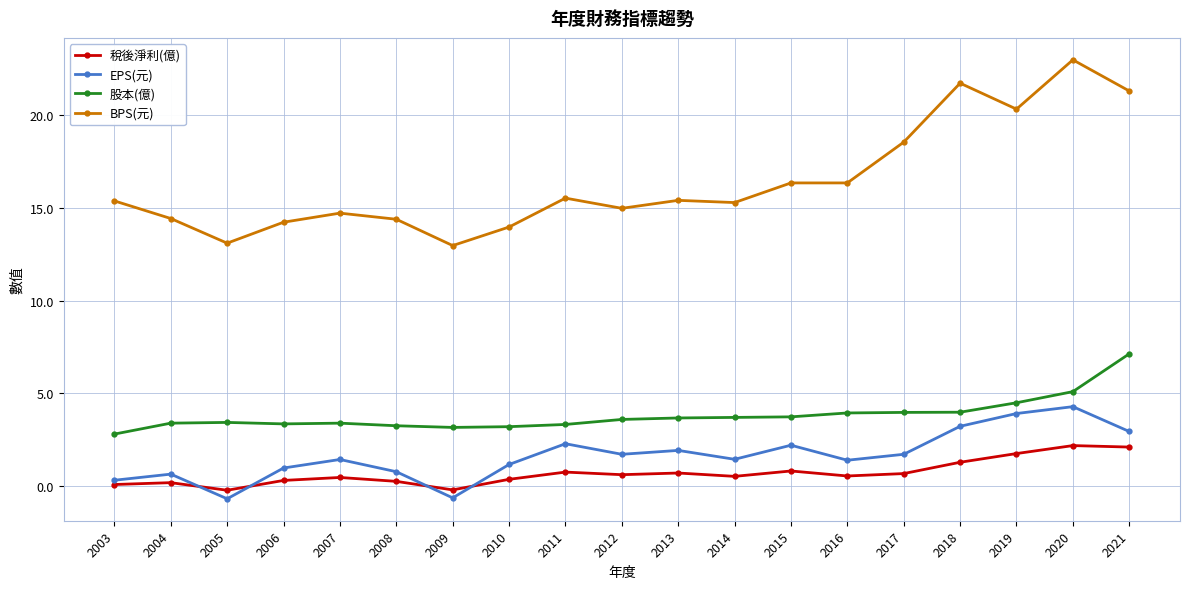

What are all the series names shown in the legend?

稅後淨利(億), EPS(元), 股本(億), BPS(元)